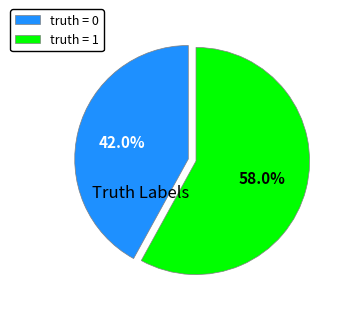

Which slice represents more than half of the pie?

truth = 1